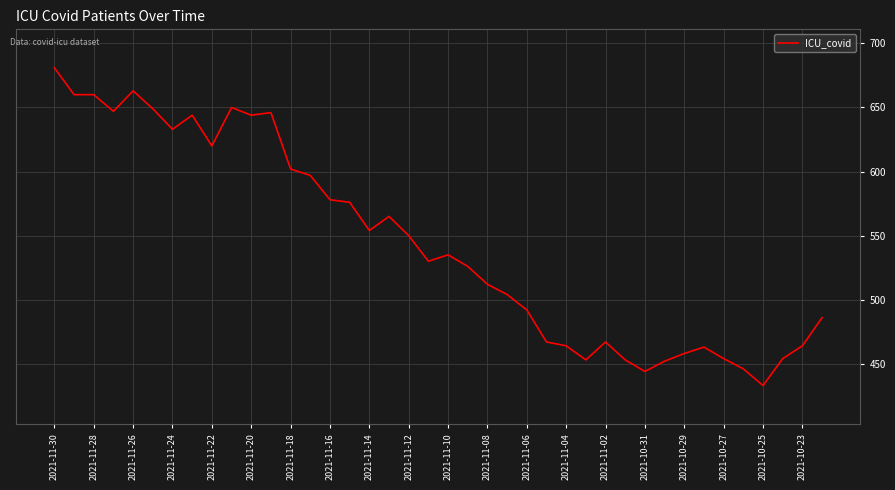

Is this an area chart (filled region under the line)?

No